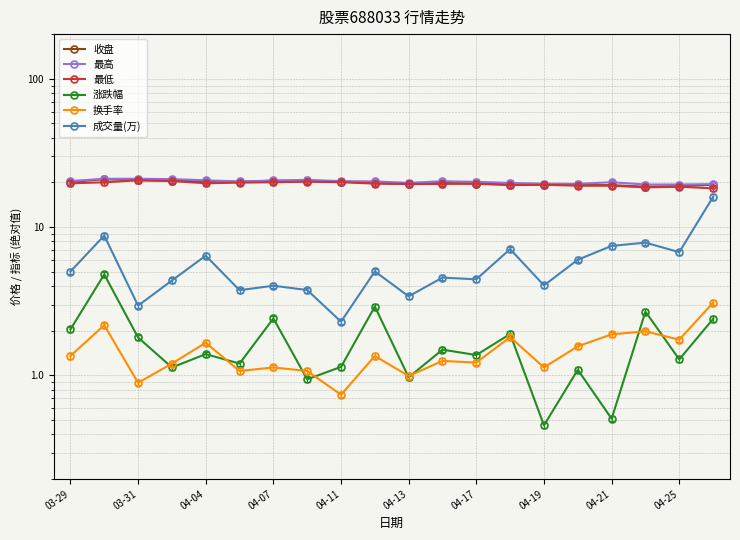

At how many categories does at least one series exceed 4?

20